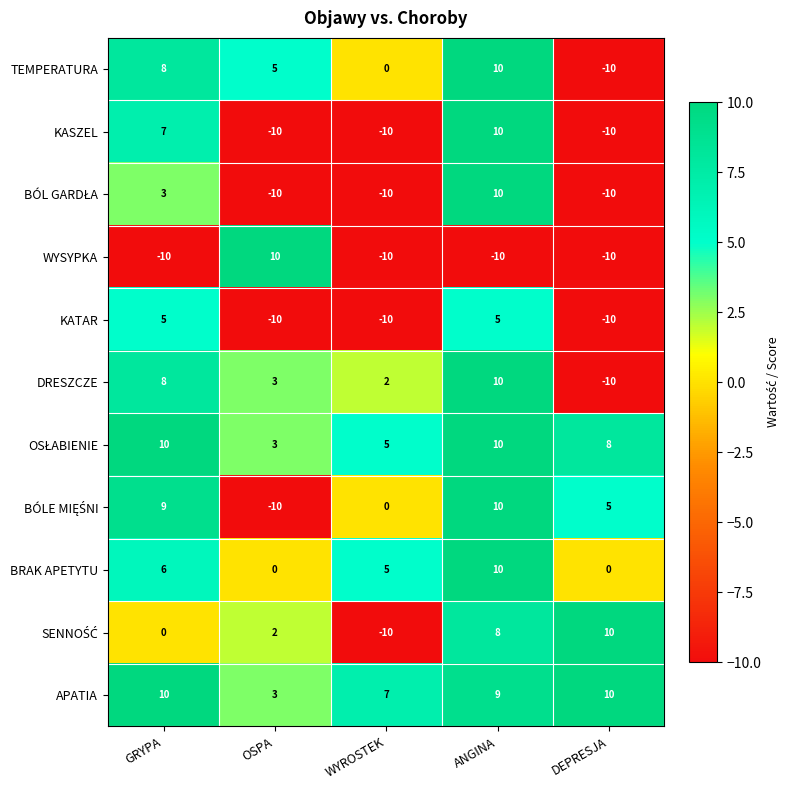

How many distinct data groups are displayed?

11